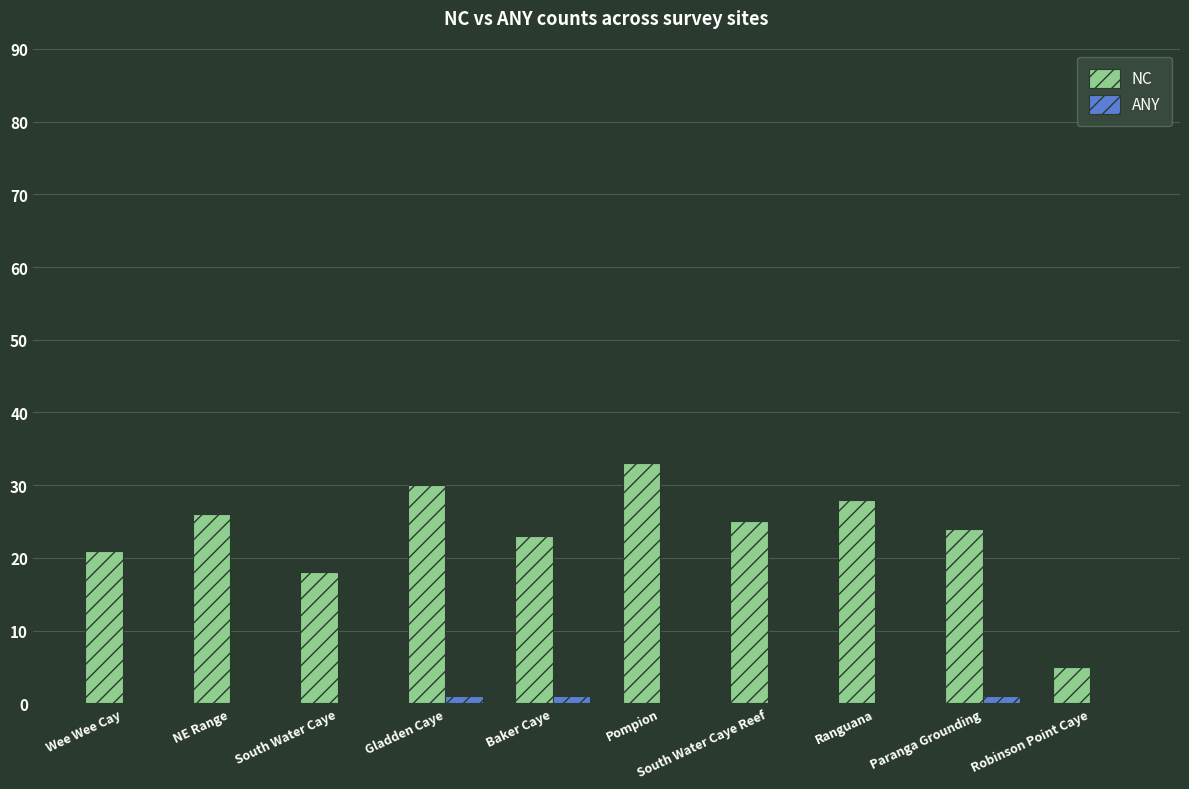

True or false: NC has a value of 2 at Robinson Point Caye.

False